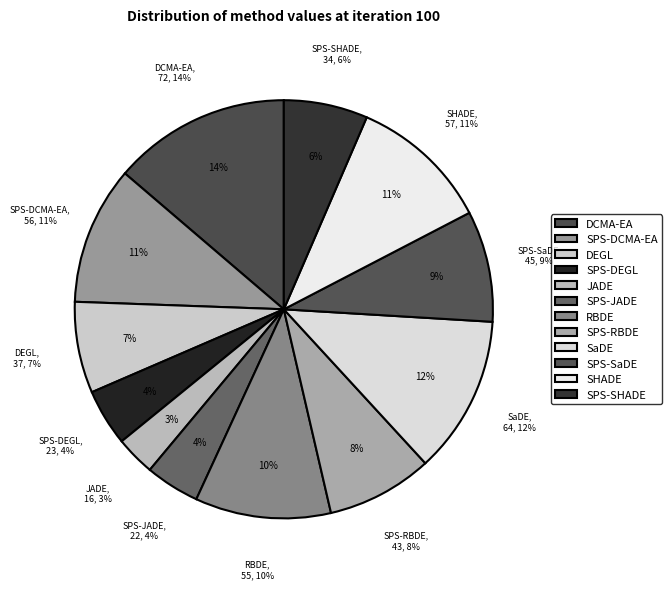

What is the smallest slice in the pie chart?

JADE